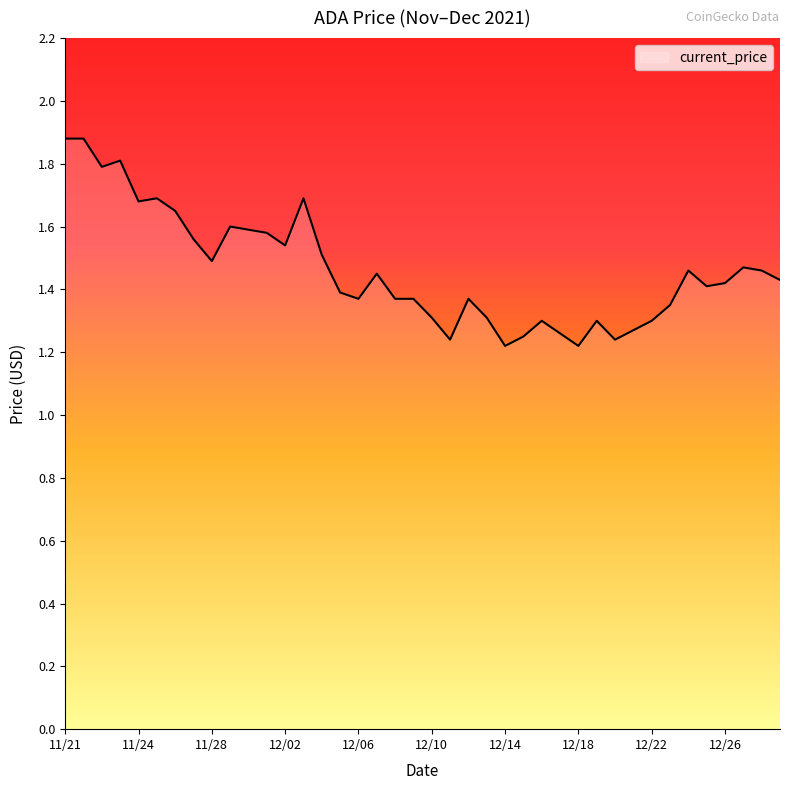

What is the greatest value displayed?

1.9